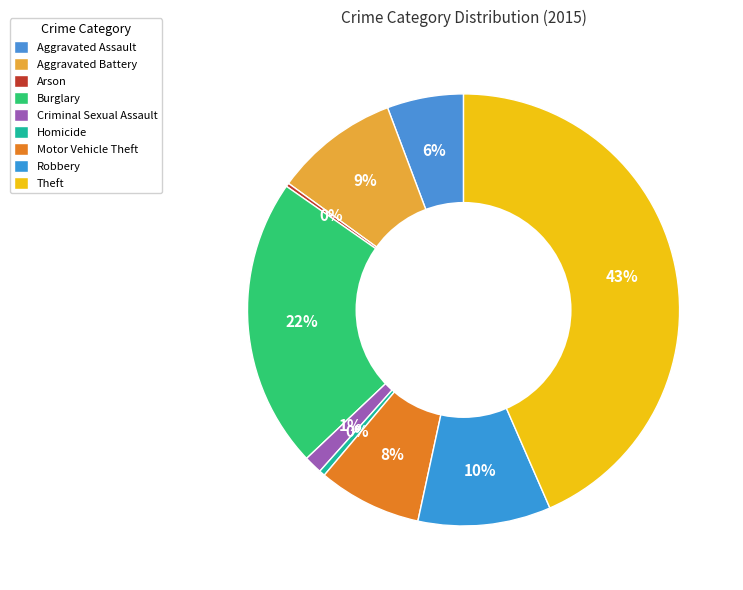

What percentage is NOT represented by Aggravated Assault?

94.3%